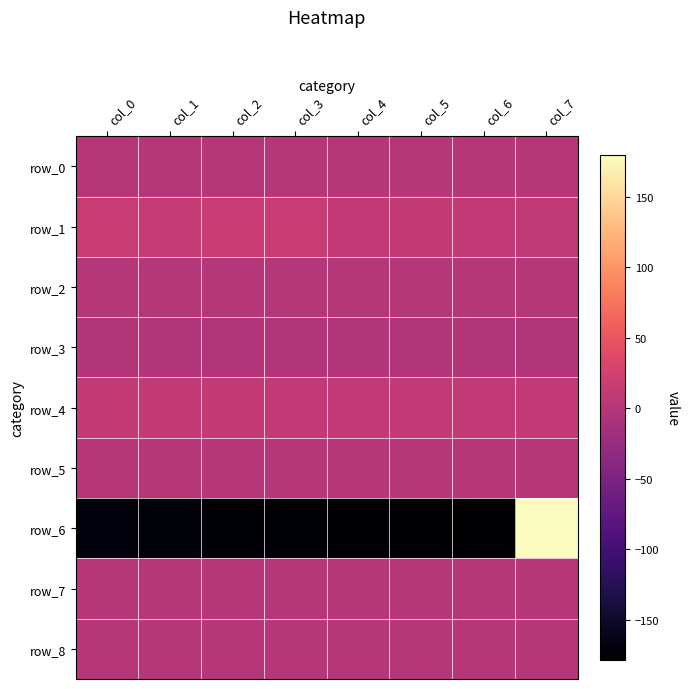

Which series changed the most between col_5 and col_7?

row_6